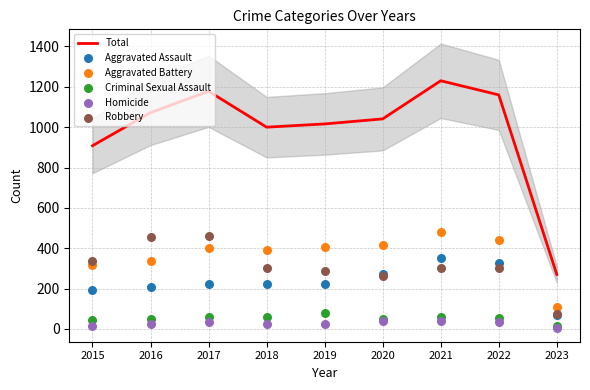

At which category is the sum across all series the highest?

2021